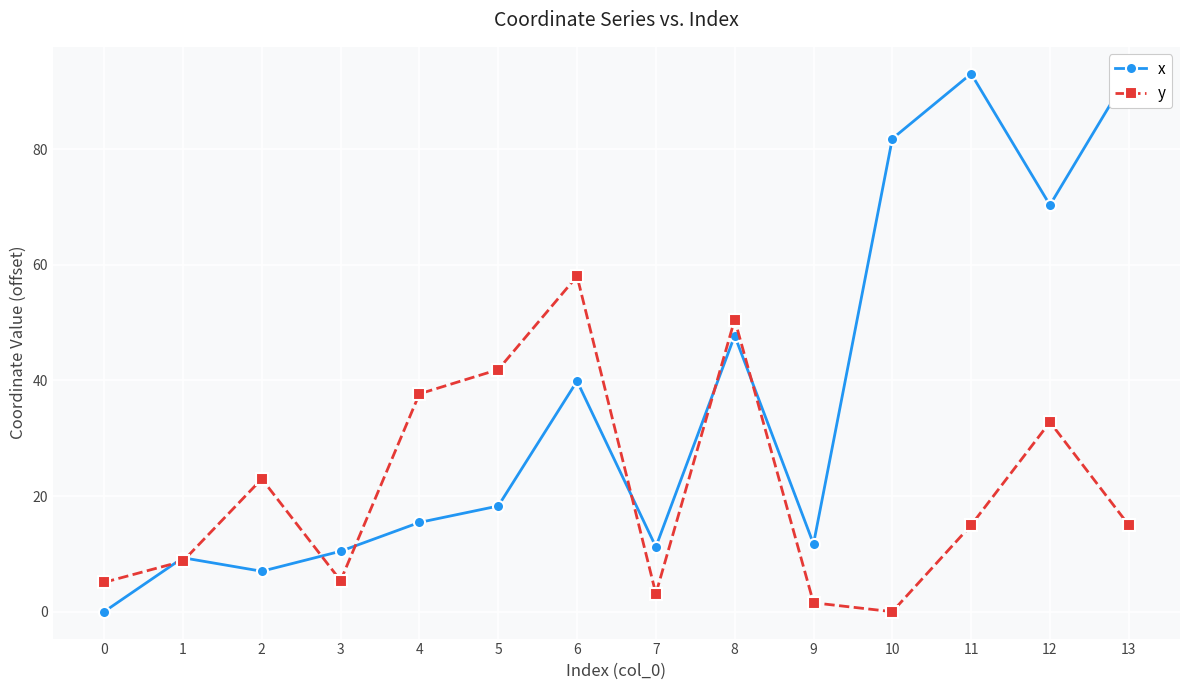

Which series has the largest range (max minus min)?

x